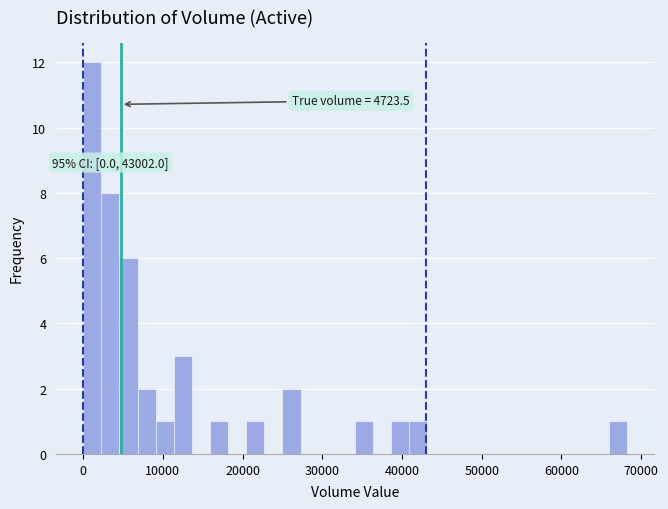

Around what value on the x-axis is the tallest bar? Give the approximate position of its centre, as read against the axis.

1000